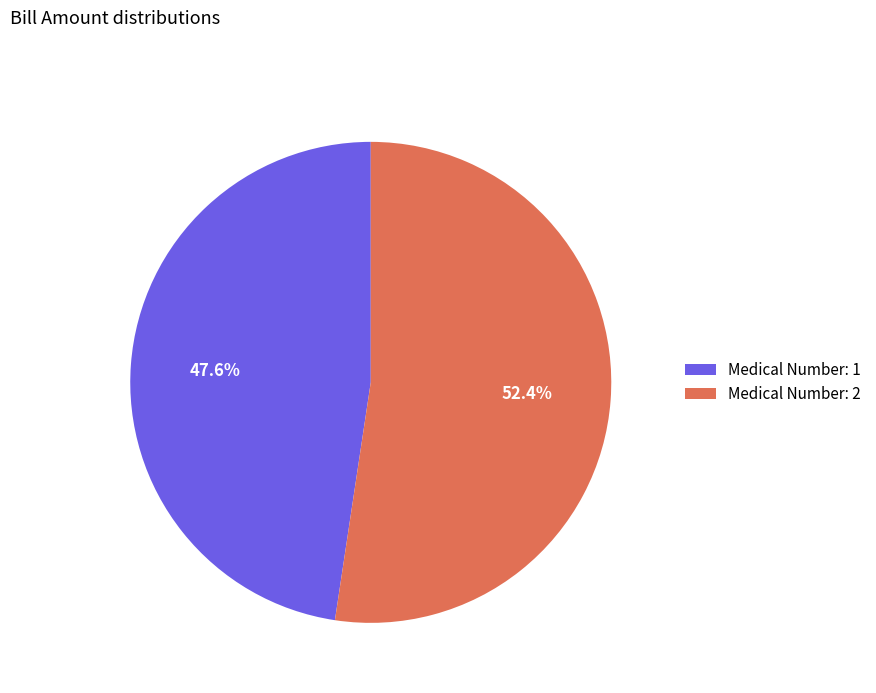

Is there any slice that represents more than half of the pie?

Yes